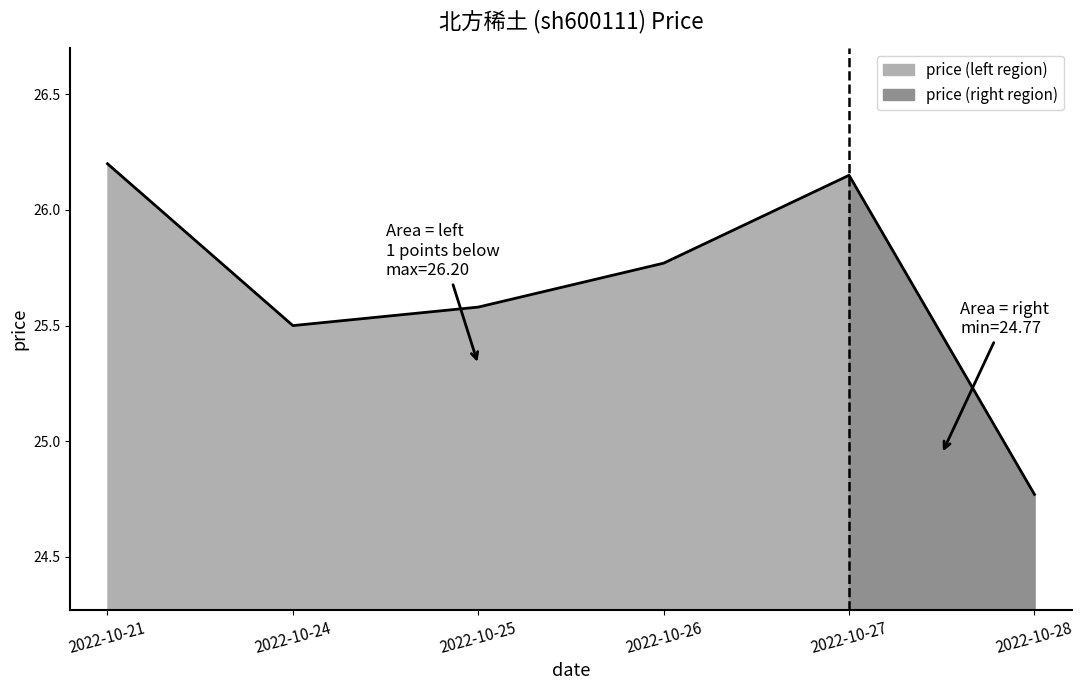

Is it true that the value at 2022-10-25 is 25.6?

True